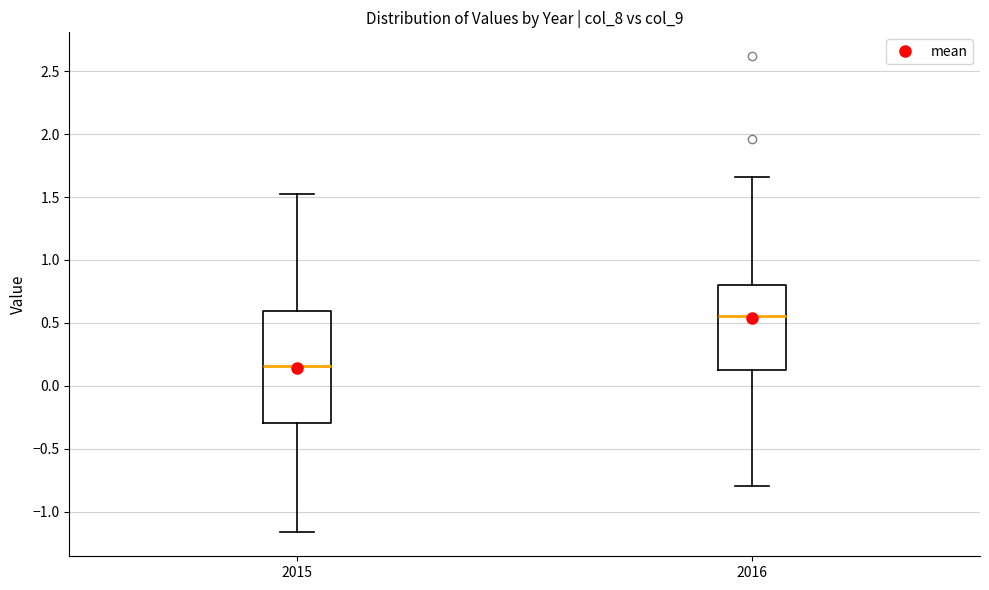

Where is the lower edge of the box at x = 2016 on the y-axis? The values are not printed on the chart, so give them approximately, as read against the axis.

0.15